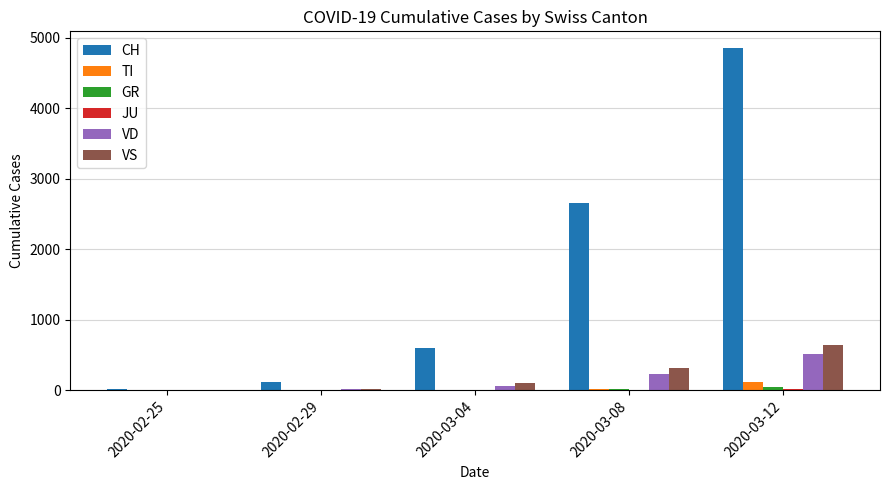

How many groups of bars are there?

5